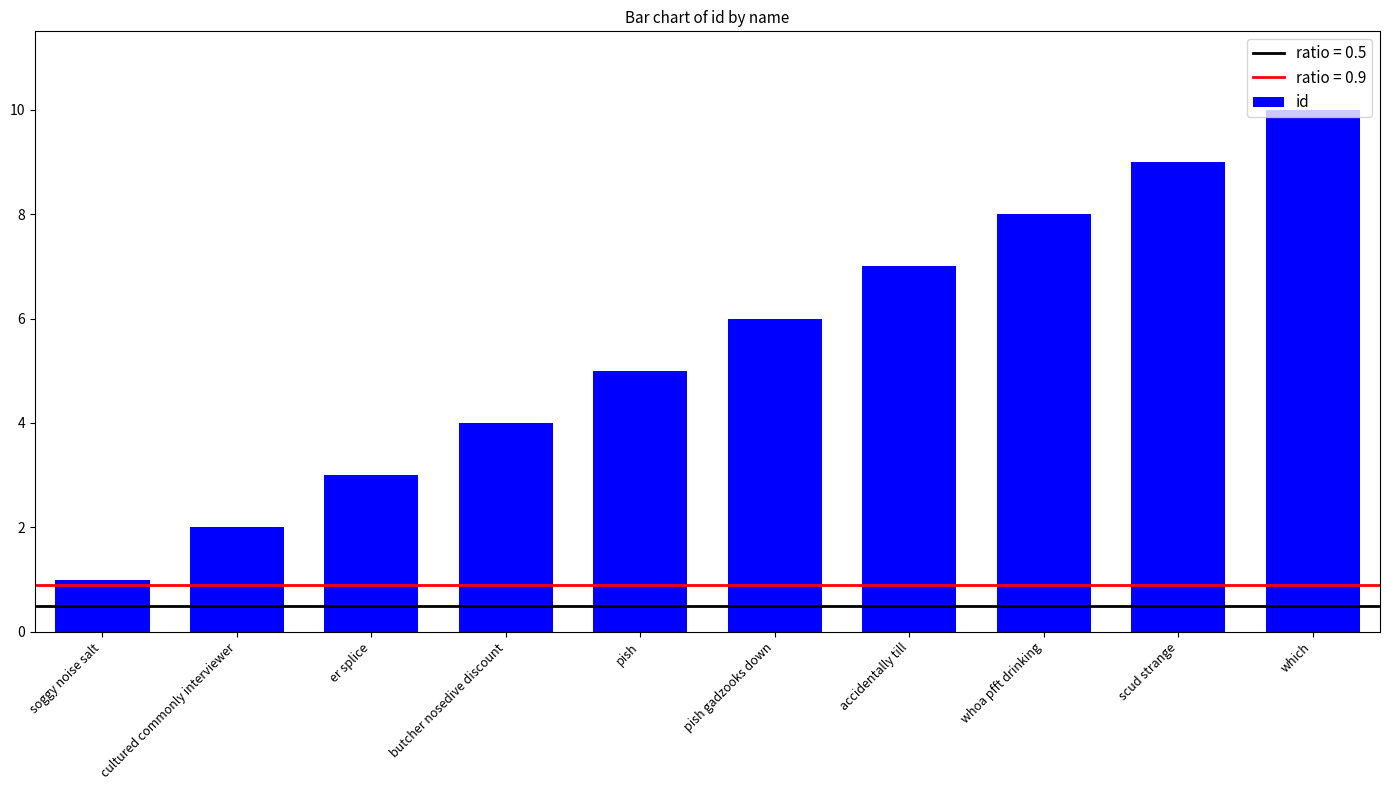

Are the bars grouped side by side (vs. stacked)?

No